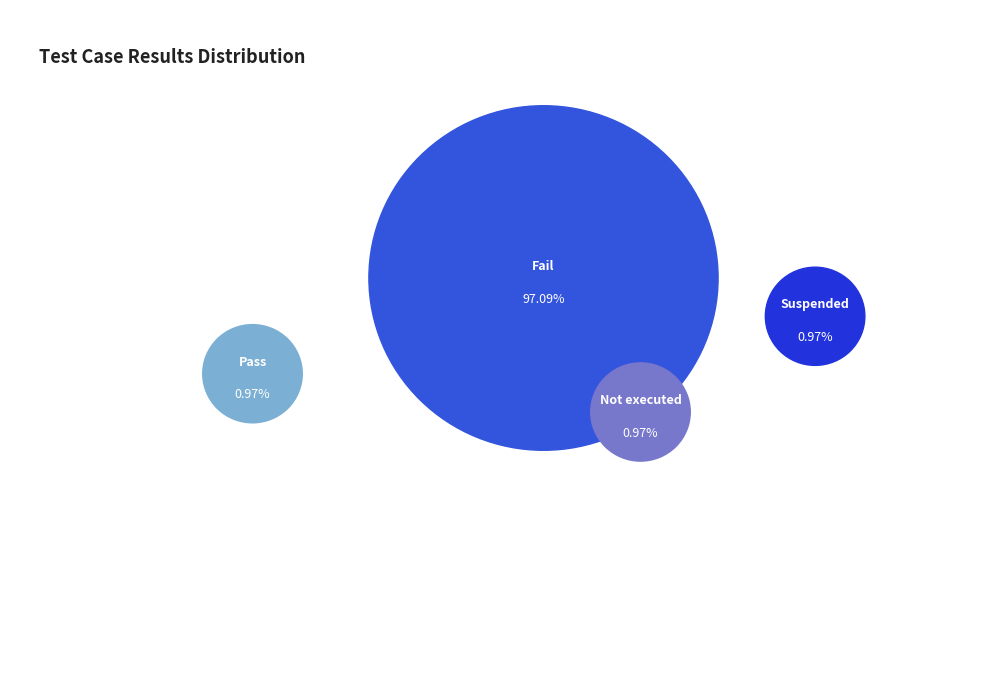

How many segments does this pie chart have?

4